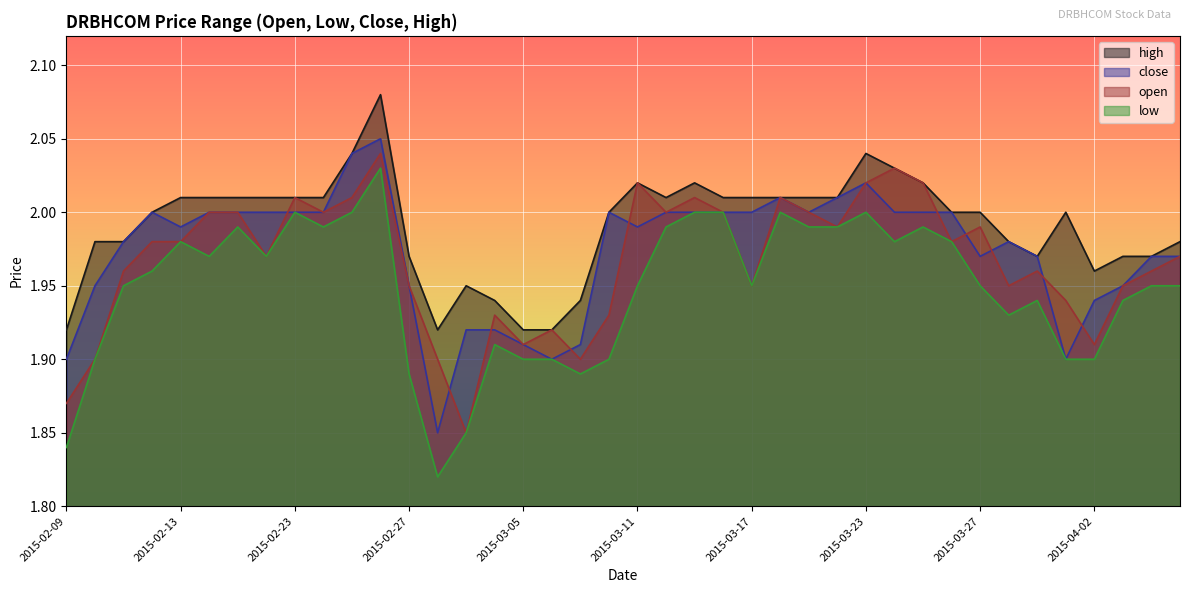

What is the difference between the maximum and second lowest values in the high series?

0.2